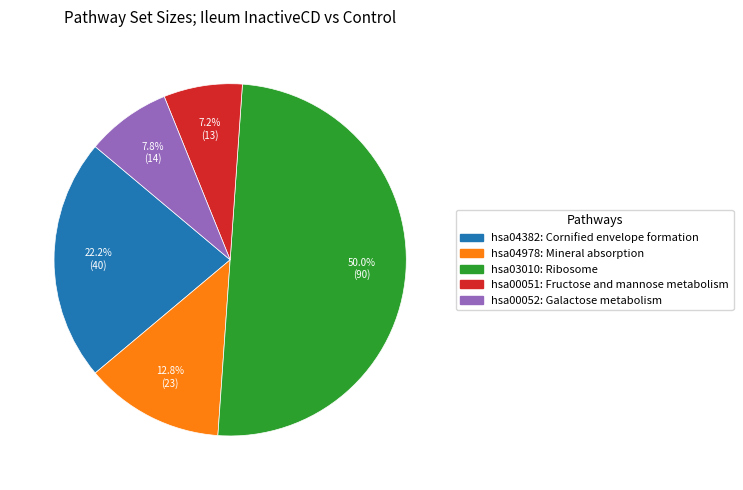

How many slices are in this pie chart?

5